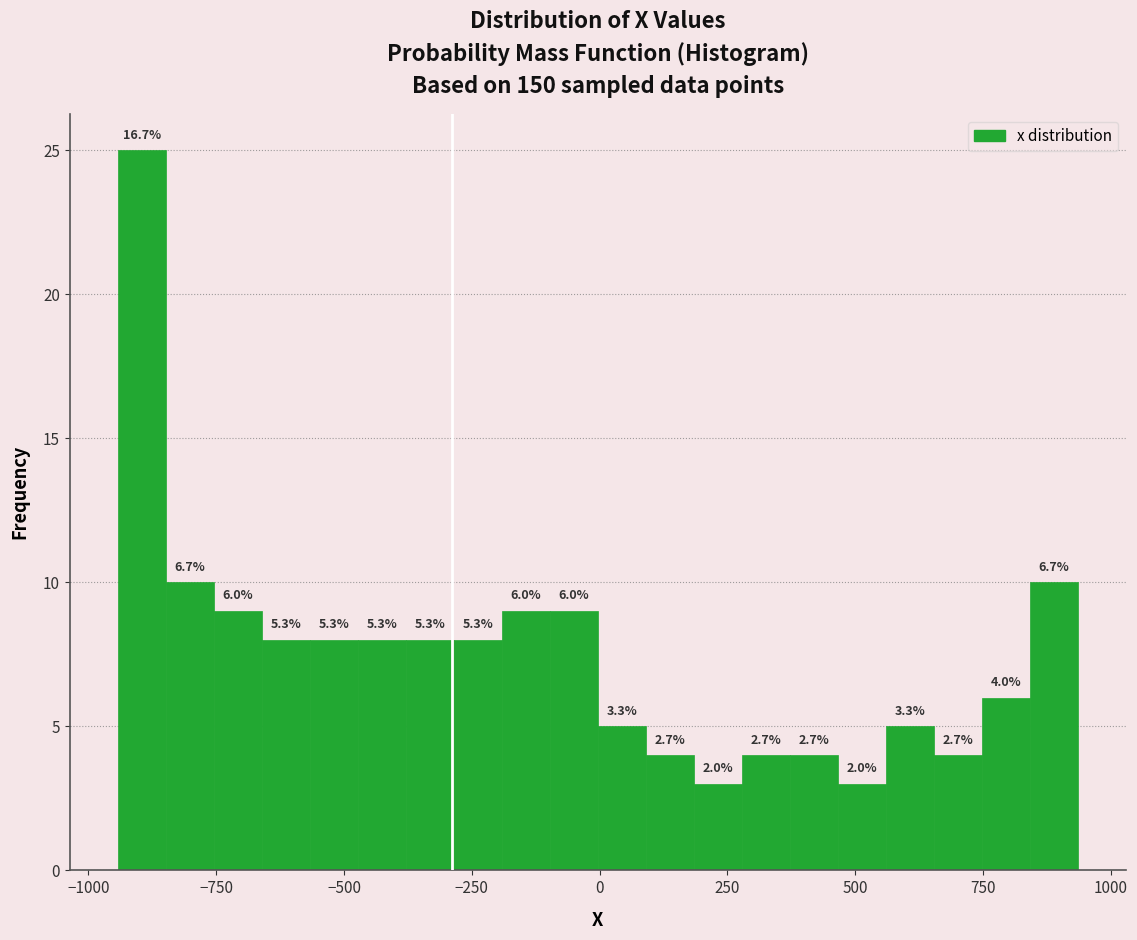

Read against the x-axis, roughly where is the centre of the tallest bar?

-900